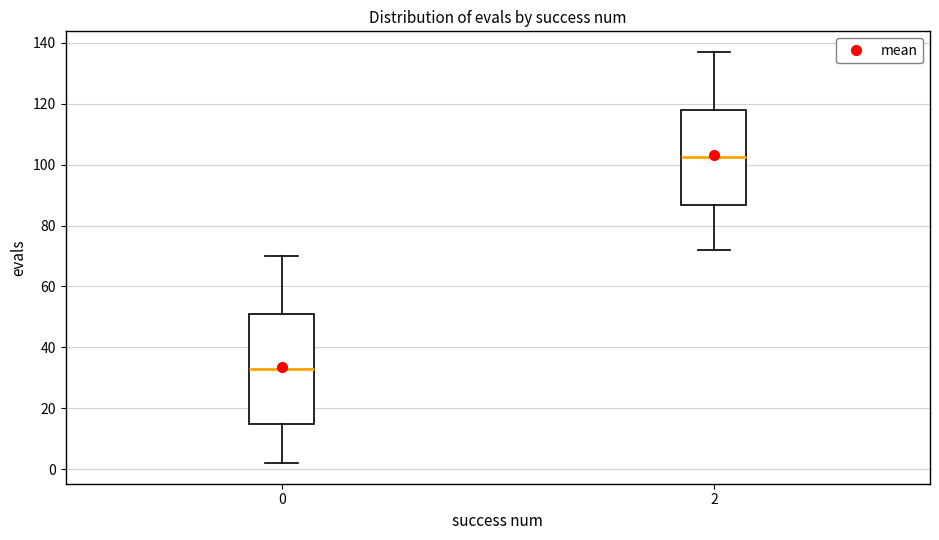

Reading left to right, transcribe this box plot: for each box, give where its median line is, the range the box spans, and where its two whiskers end, as read against the y-axis. The values are not printed on the chart, so give them approximately, as read against the axis.

0: median 34, box 16 to 52, whiskers 2 to 70
2: median 102, box 86 to 118, whiskers 72 to 138